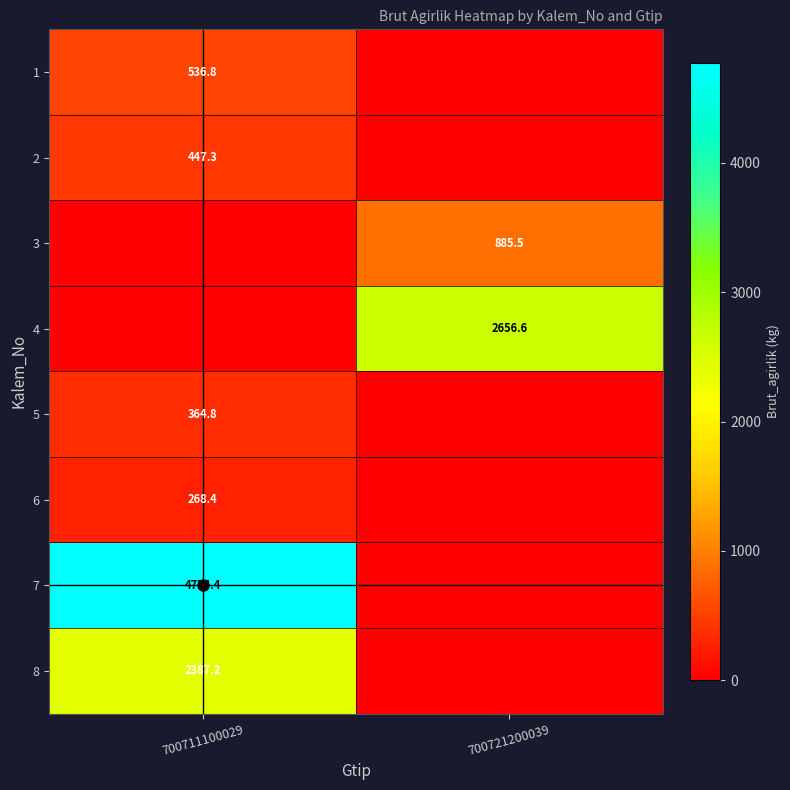

The value of 2 at 700711100029 is 631.2. True or false?

False